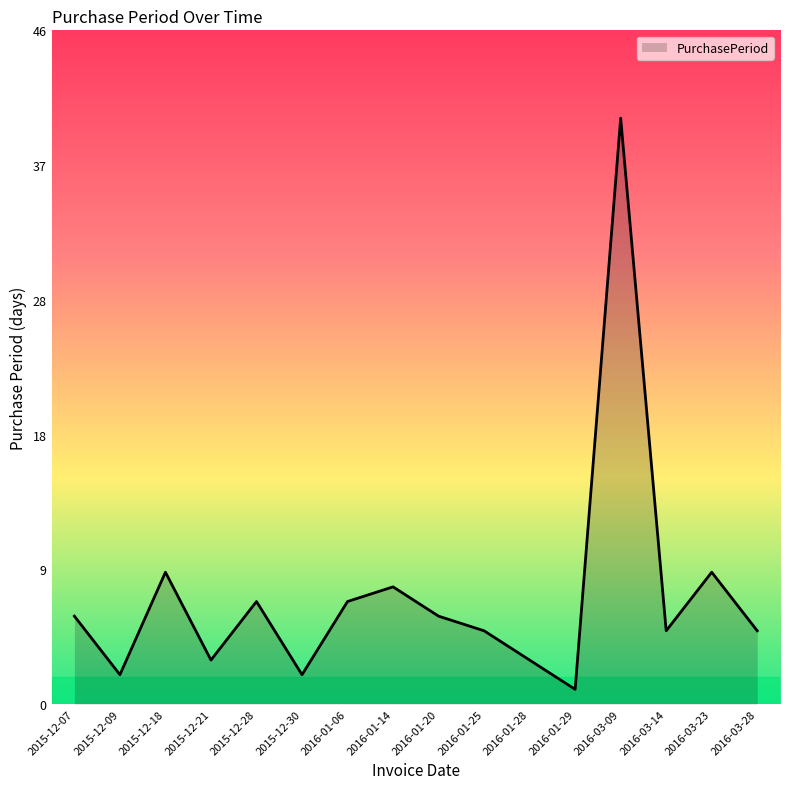

How many lines are shown in the chart?

1